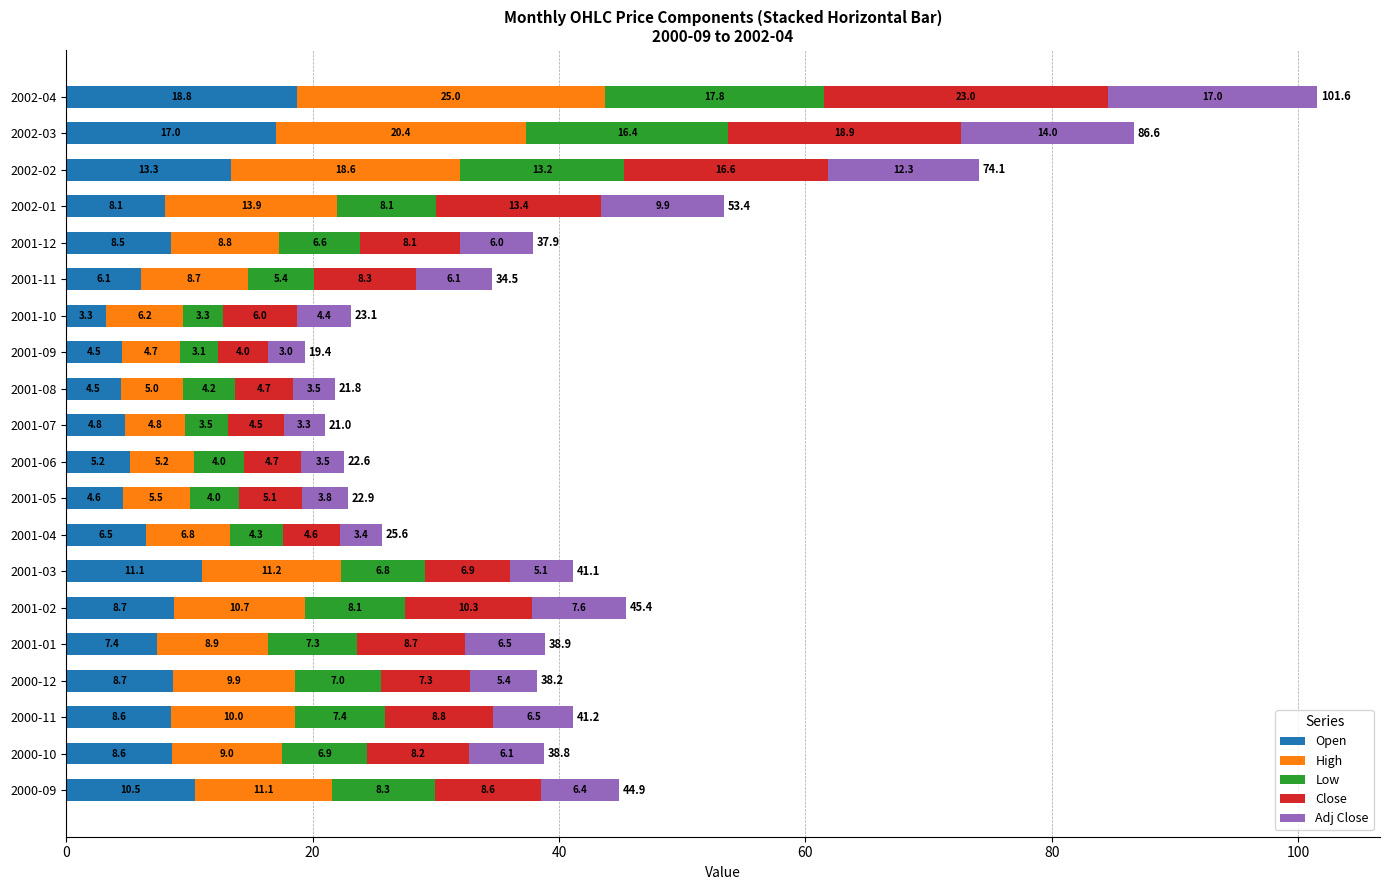

What value does the Open series have at 2000-11?

8.6